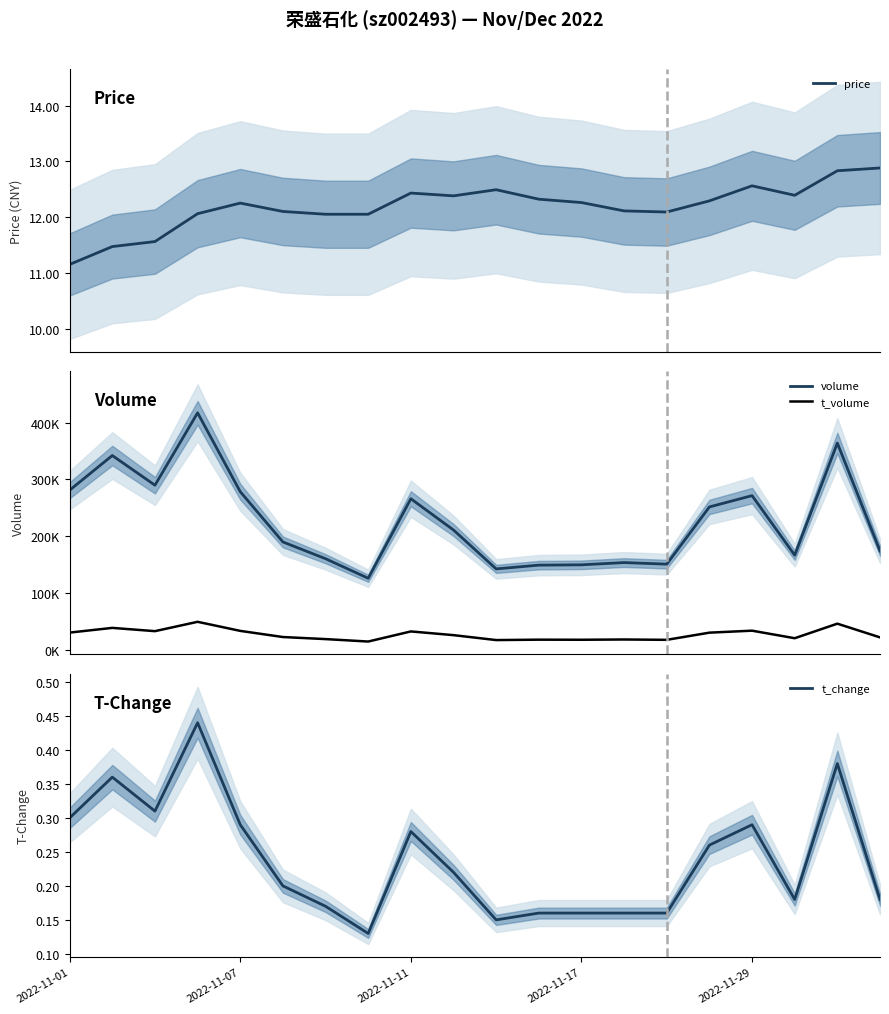

What is the highest value of the price series?

12.9